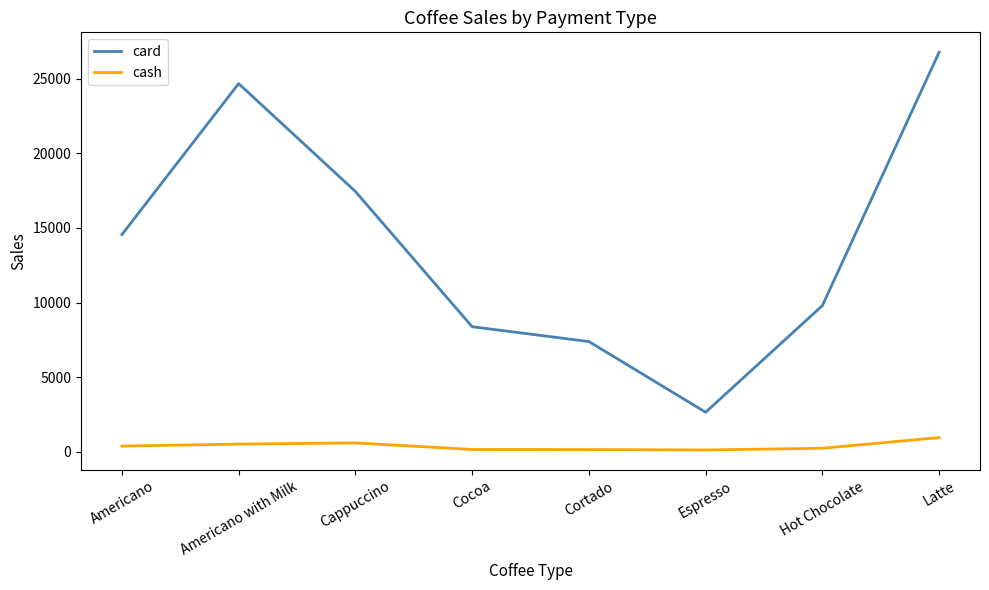

True or false: cash and card cross at least once.

False